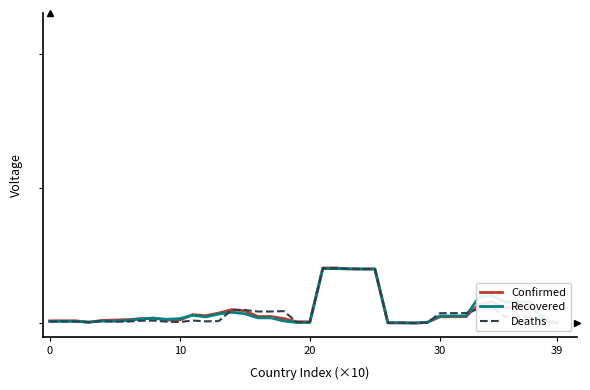

Does the chart have visible grid lines?

No